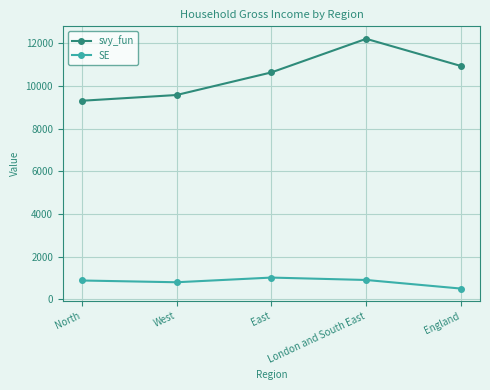

The svy_fun series shows 2107.4 at North. True or false?

False